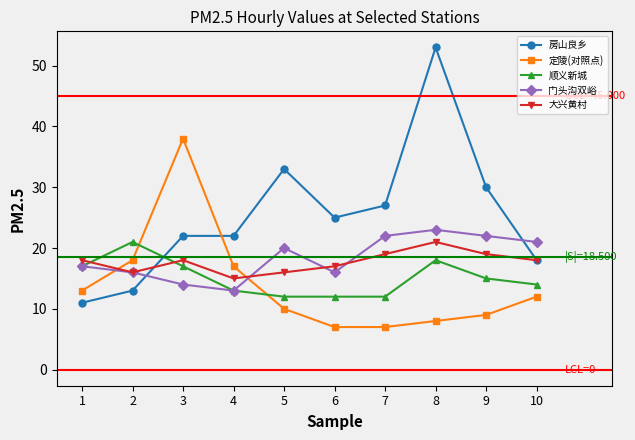

What is the total value across all series at 5?

91